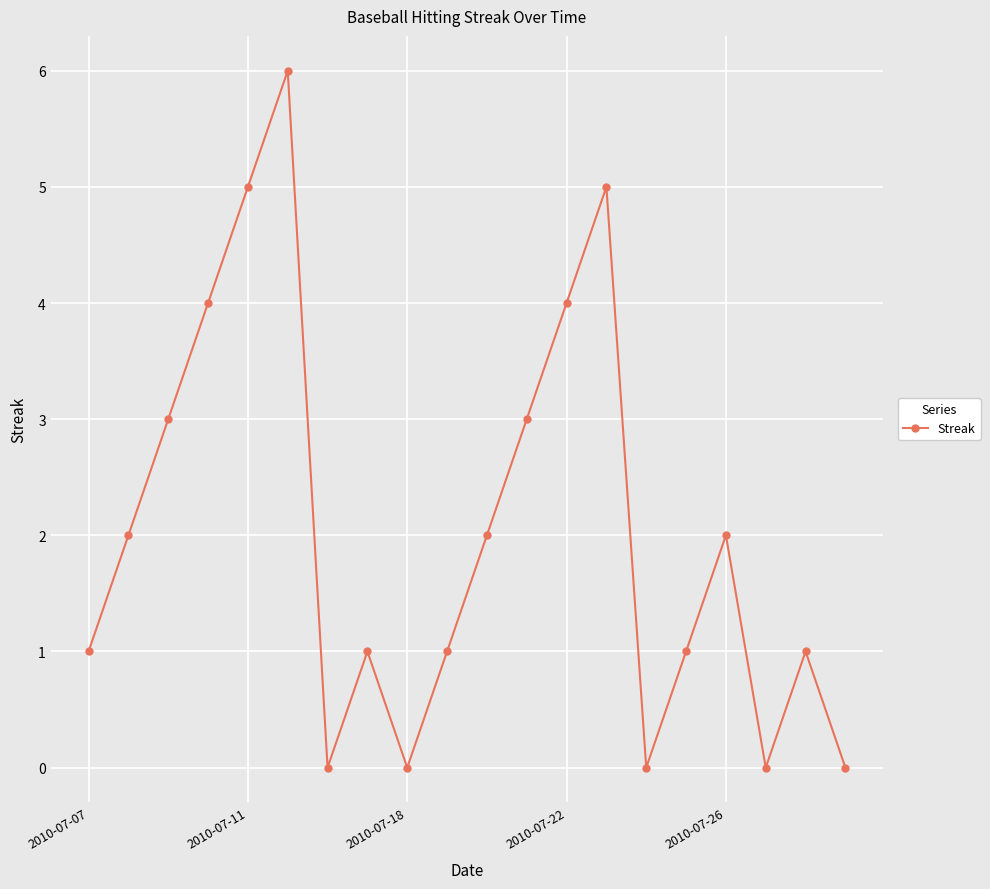

What is the difference between the maximum and minimum values?

6